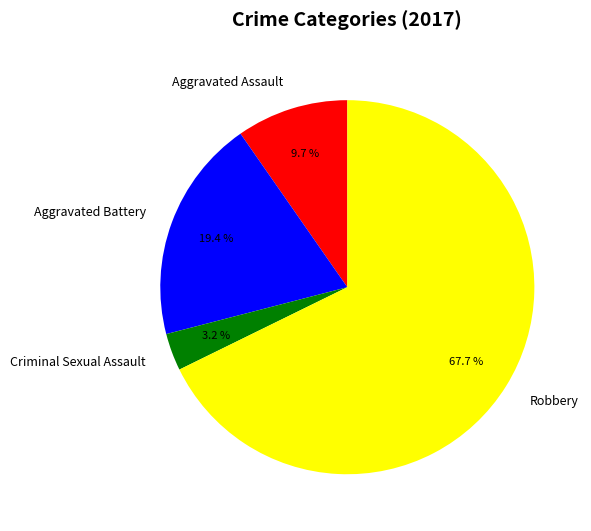

Which has a higher value, Robbery or Aggravated Battery?

Robbery